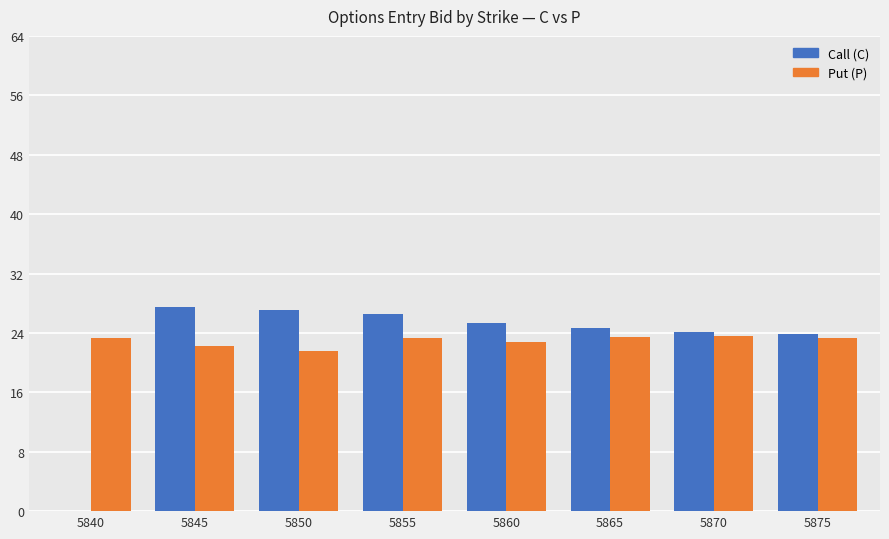

What is the approximate value of Call (C) at 5860?

25.3